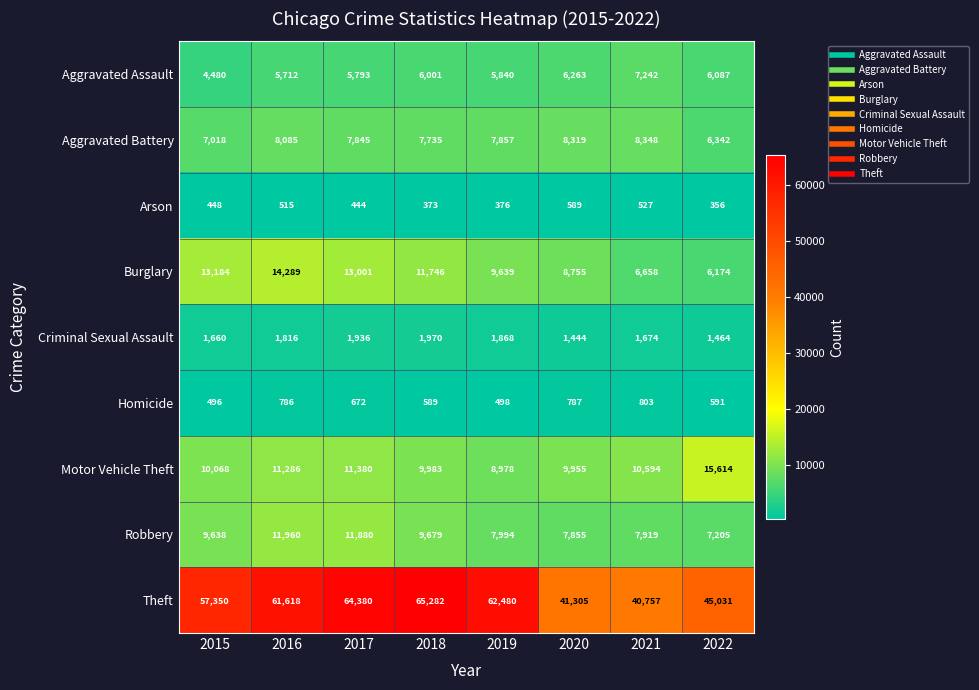

How many distinct data groups are displayed?

9